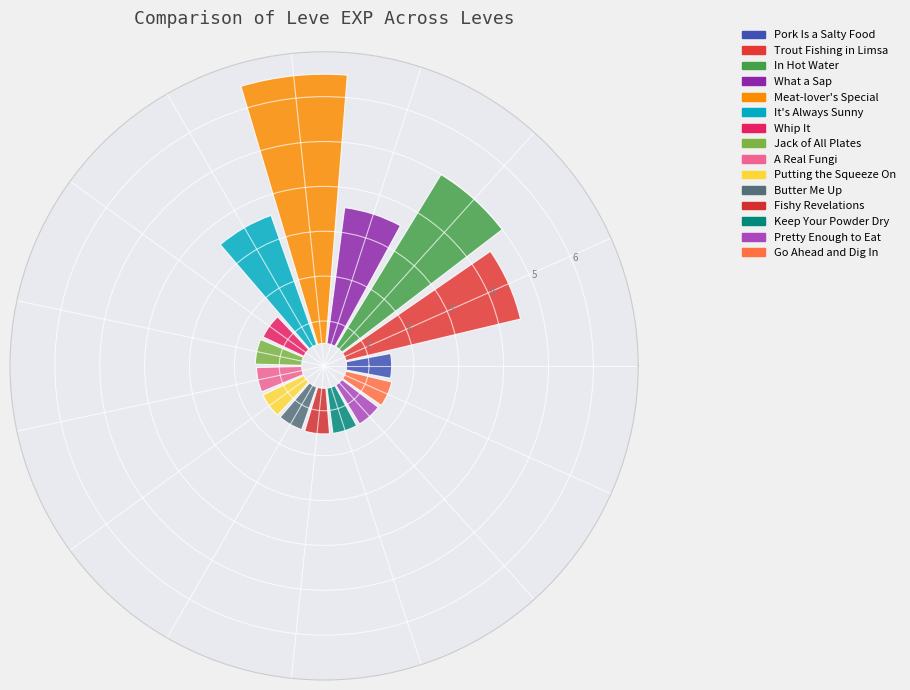

How many slices are in this pie chart?

15